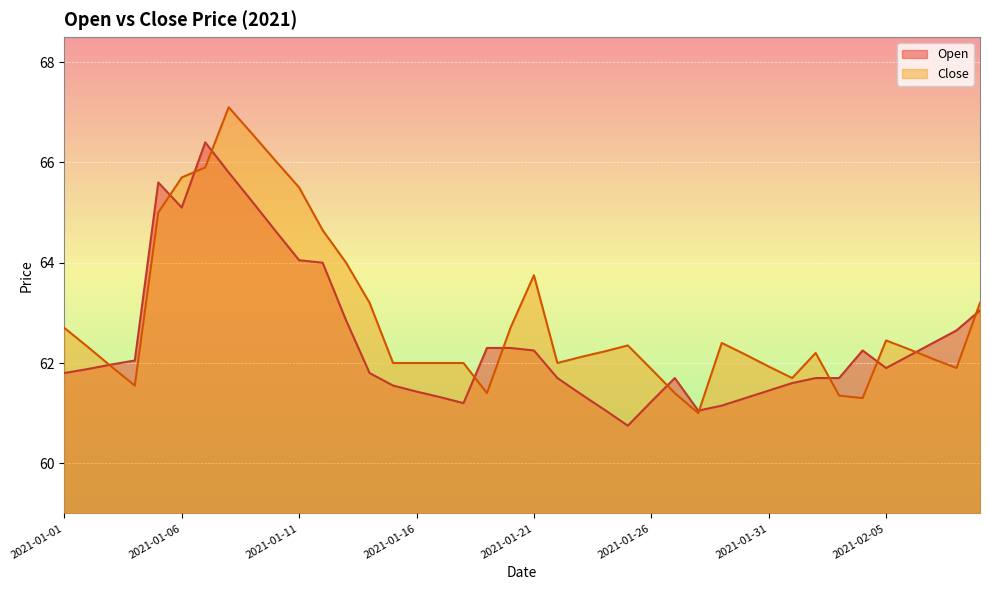

How many times do Open and Close cross each other?

12